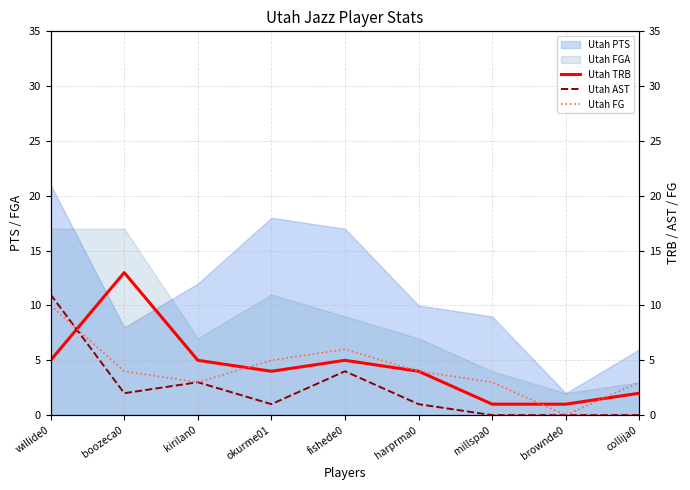

Which category has the lowest value in the Utah PTS series?

brownde0